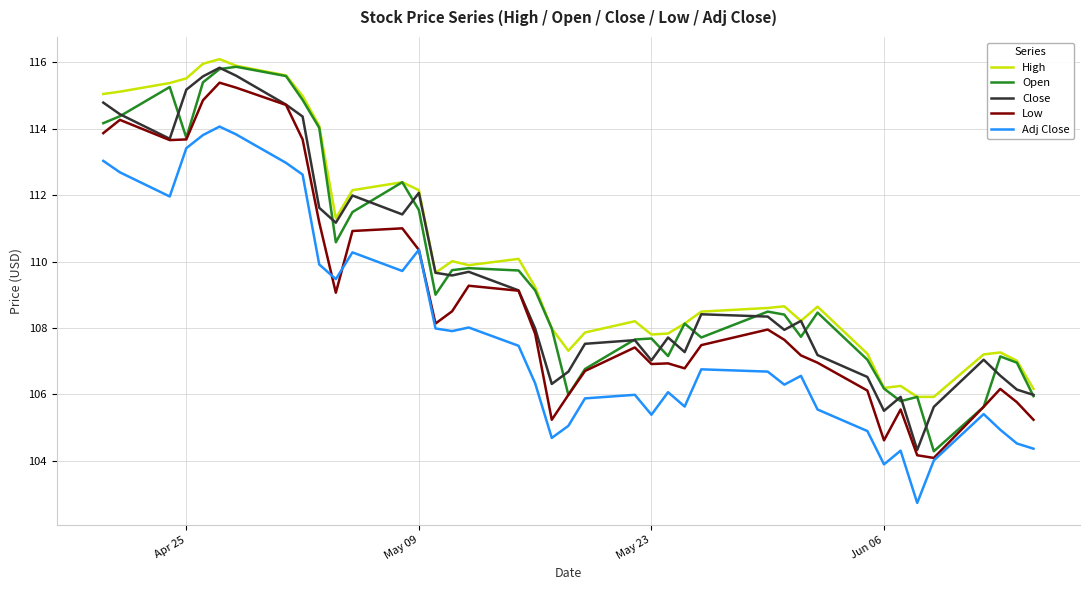

True or false: High and Low intersect in this chart.

False